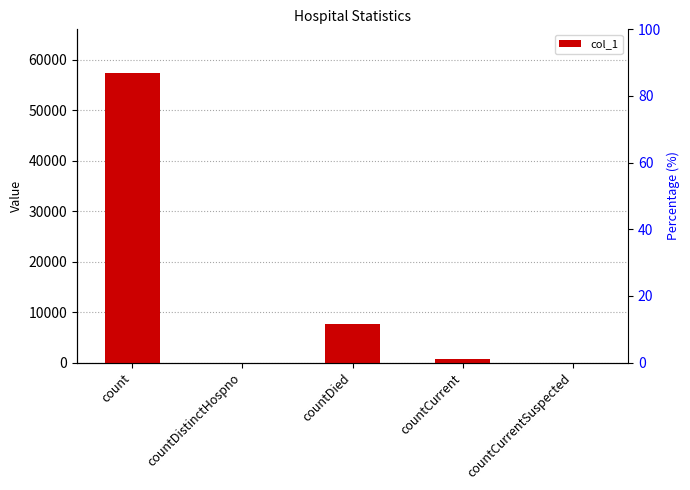

What is the difference between the values at count and countDistinctHospno?

57446